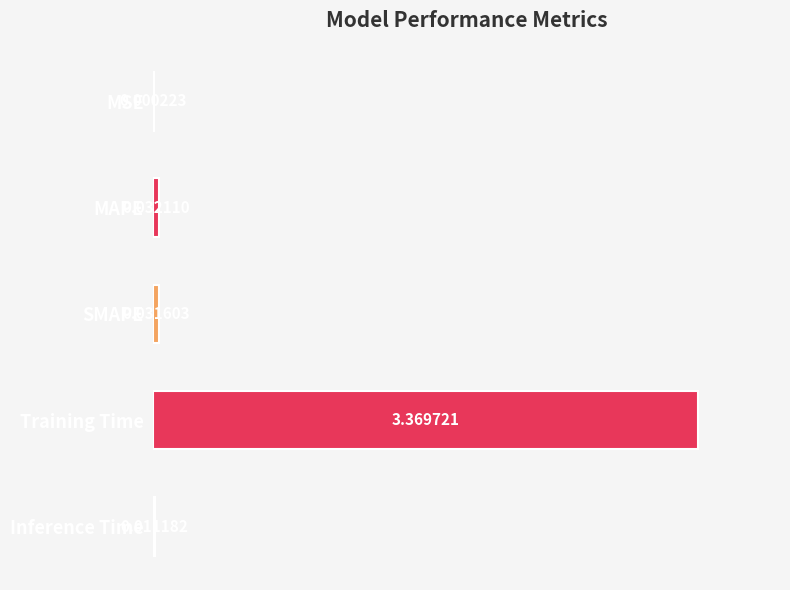

What is the change in value from MSE to Training Time?

+3.4